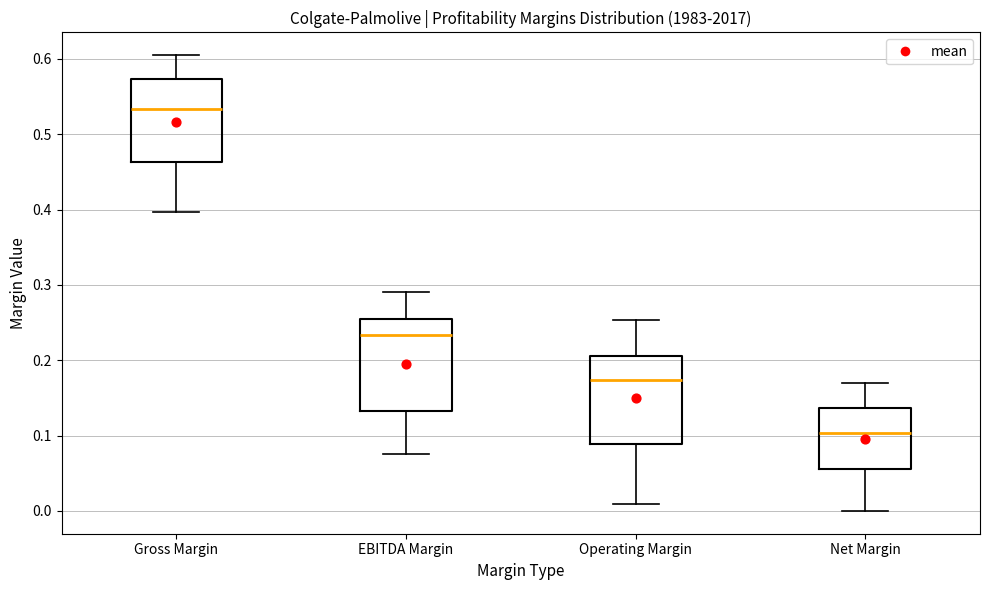

Reading left to right, transcribe this box plot: for each box, give where its median line is, the range the box spans, and where its two whiskers end, as read against the y-axis. The values are not printed on the chart, so give them approximately, as read against the axis.

Gross Margin: median 0.53, box 0.46 to 0.57, whiskers 0.40 to 0.61
EBITDA Margin: median 0.23, box 0.13 to 0.25, whiskers 0.08 to 0.29
Operating Margin: median 0.17, box 0.09 to 0.21, whiskers 0.01 to 0.25
Net Margin: median 0.10, box 0.06 to 0.14, whiskers 0.00 to 0.17